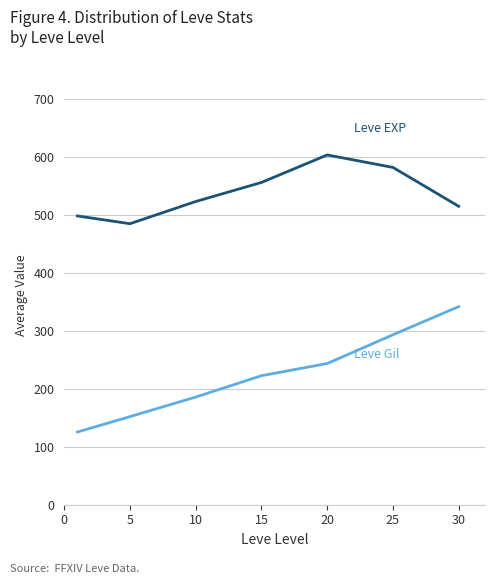

What is the smallest value displayed?

125.4